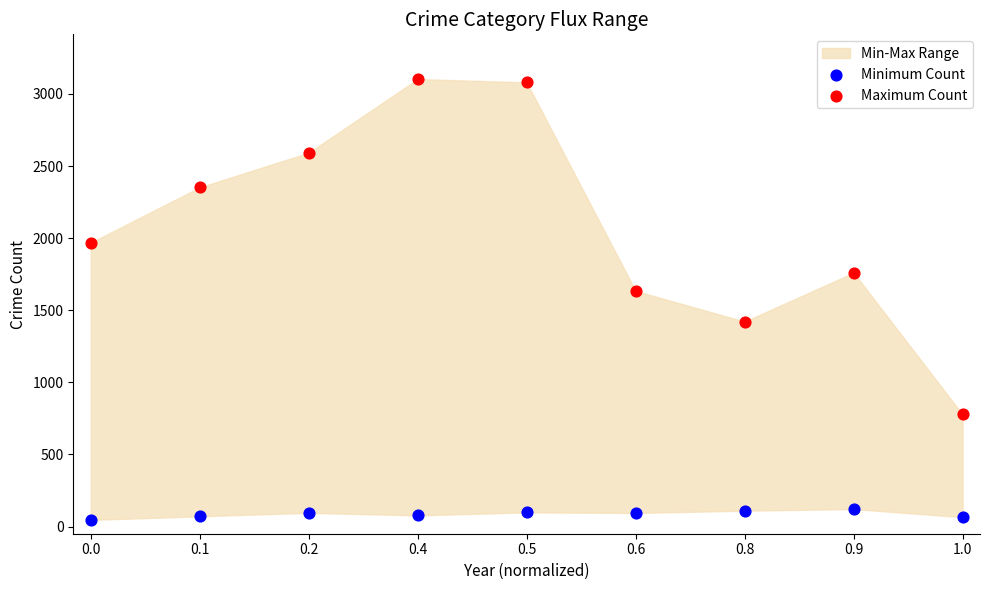

Across all series, what Y value is closest to 1574?

1634